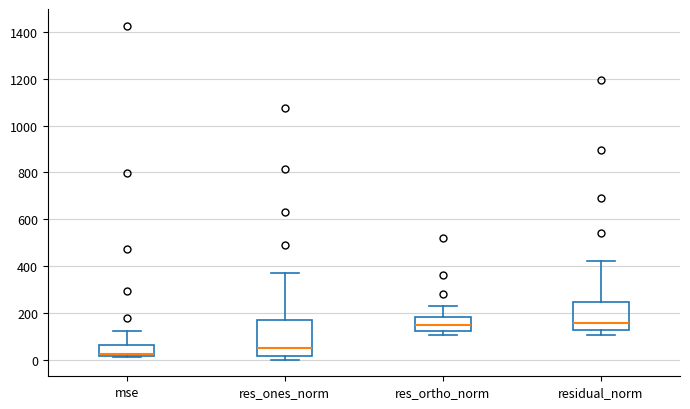

Where does the upper whisker of the box for mse end on the y-axis? The values are not printed on the chart, so give them approximately, as read against the axis.

120